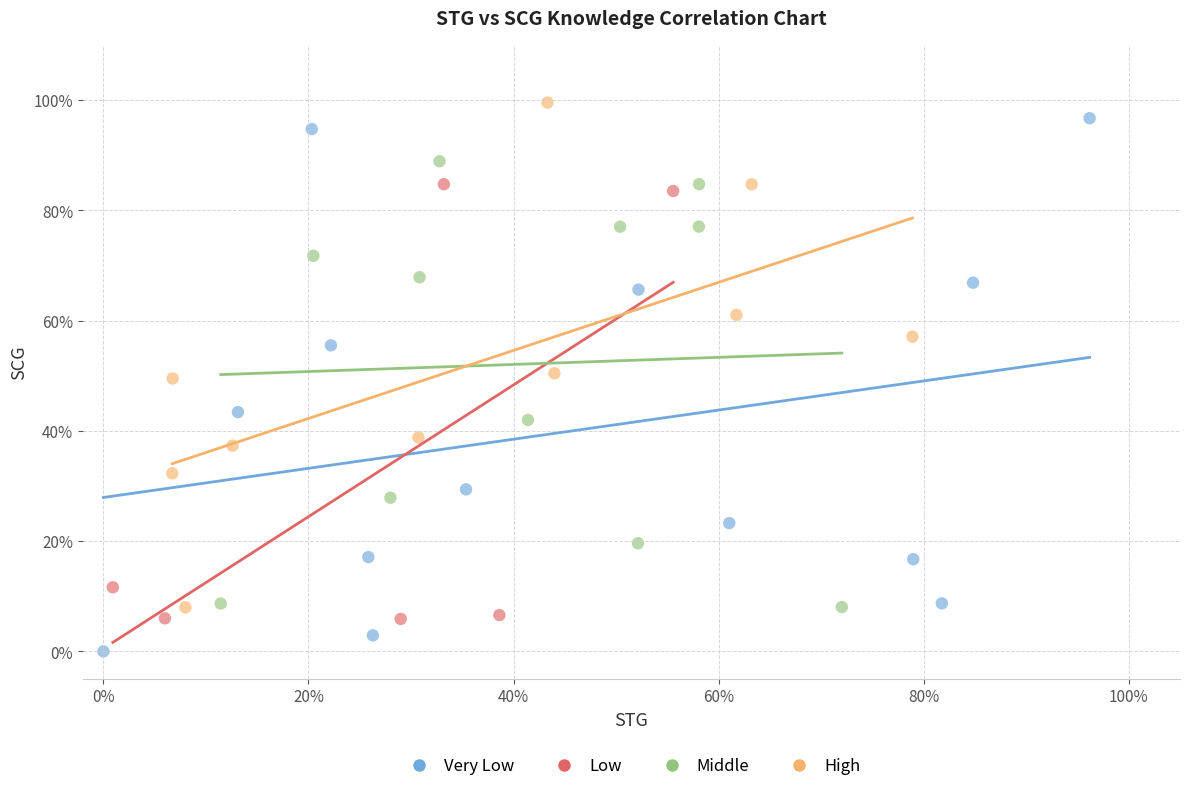

What are all the series names shown in the legend?

Very Low, Low, Middle, High